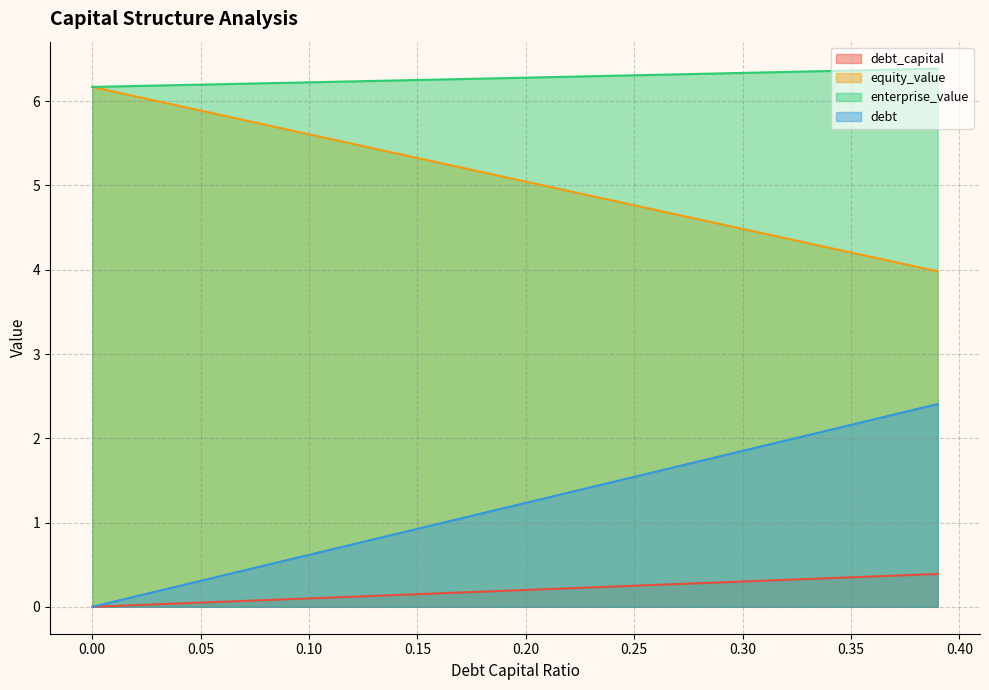

Where does the debt series first go above 1?

0.17